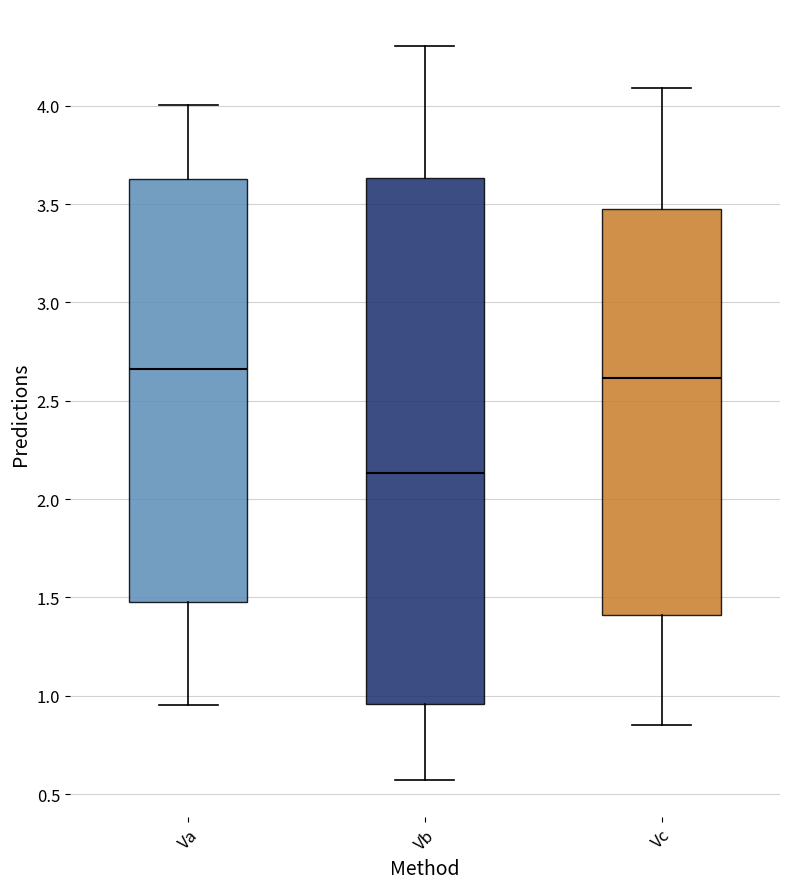

Which box has the lowest median line?

Vb